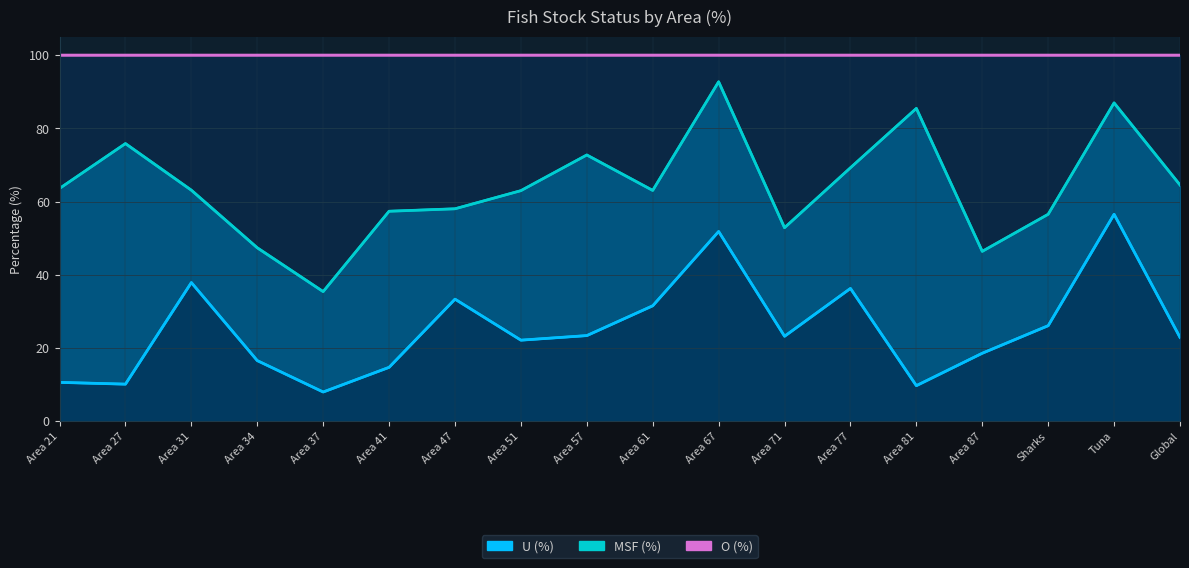

What are all the series names shown in the legend?

U (%), MSF (%), O (%)